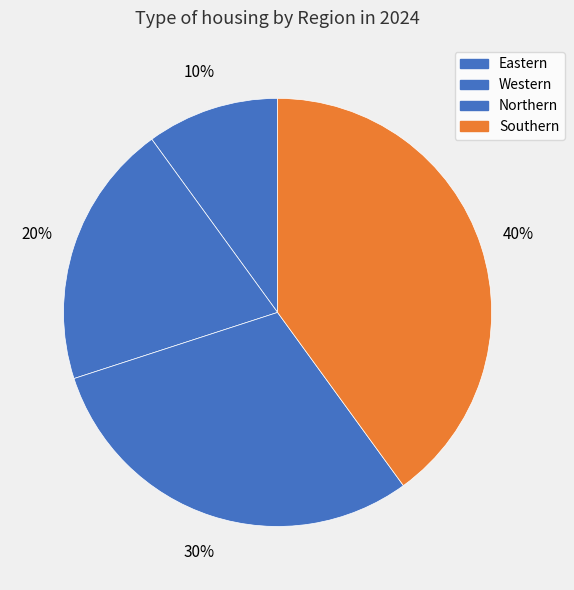

Does any single category account for the majority?

No